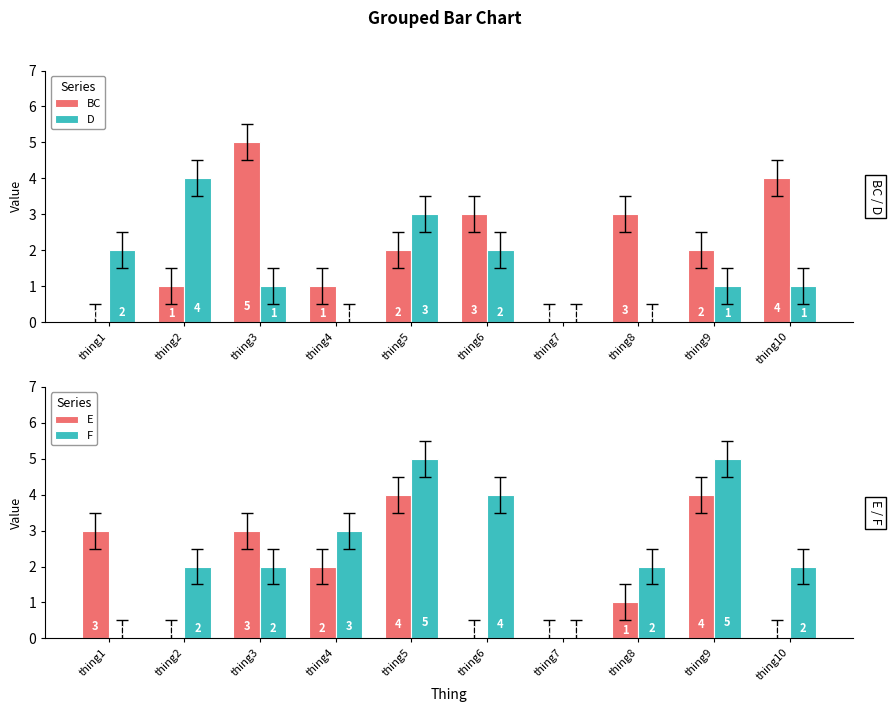

The D series shows 3 at thing5. True or false?

True